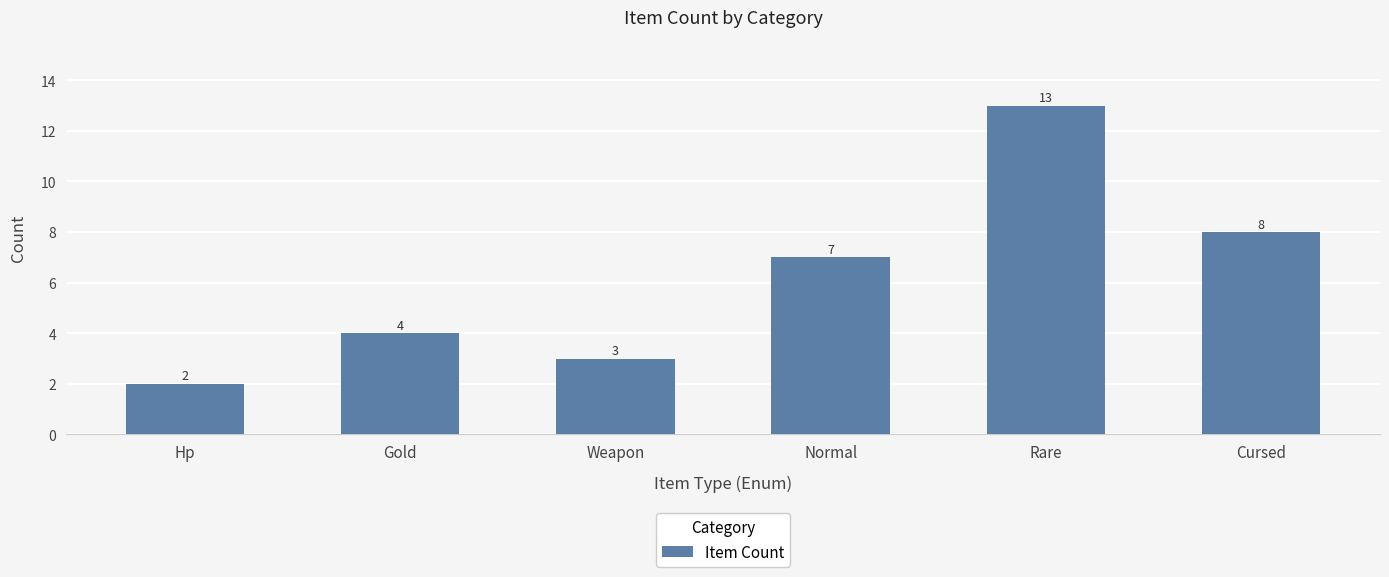

What is the average value?

6